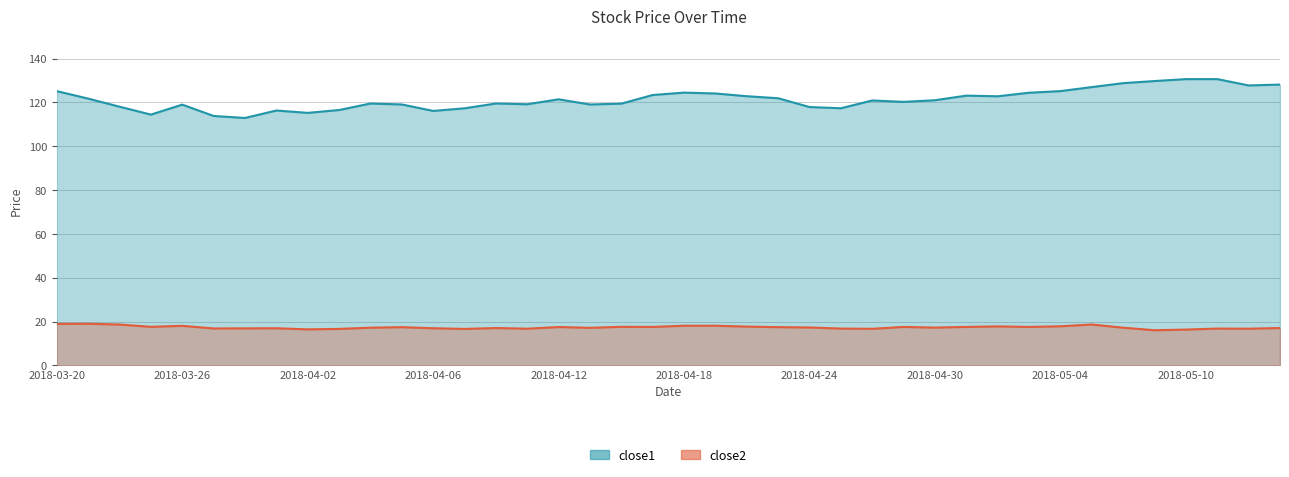

How many series are shown in this chart?

2